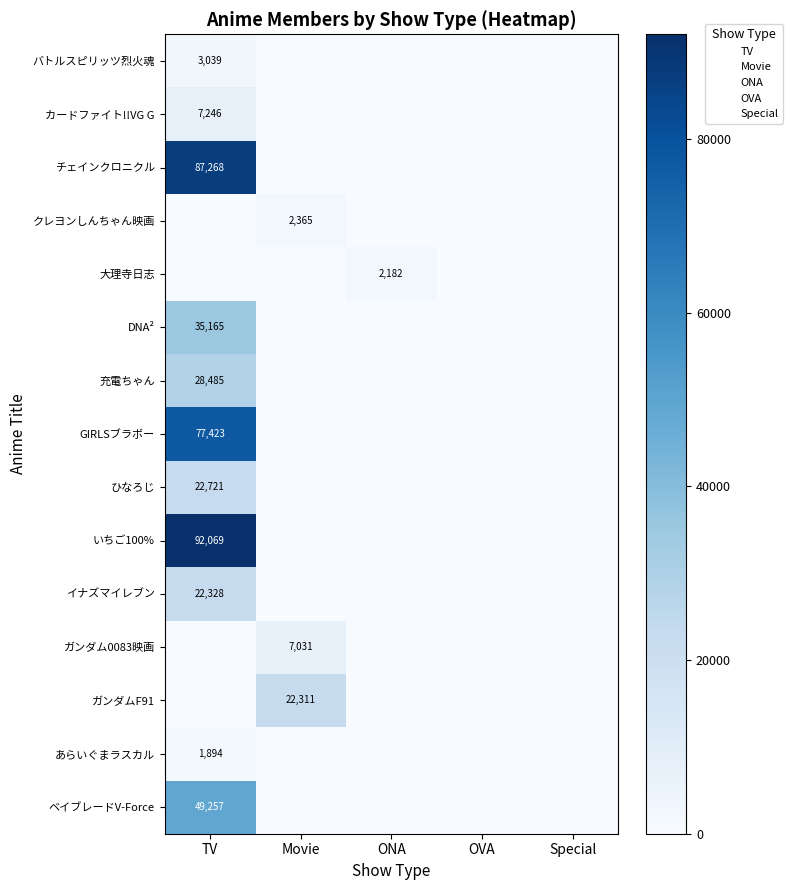

Is it true that いちご100% equals 159253 at TV?

False